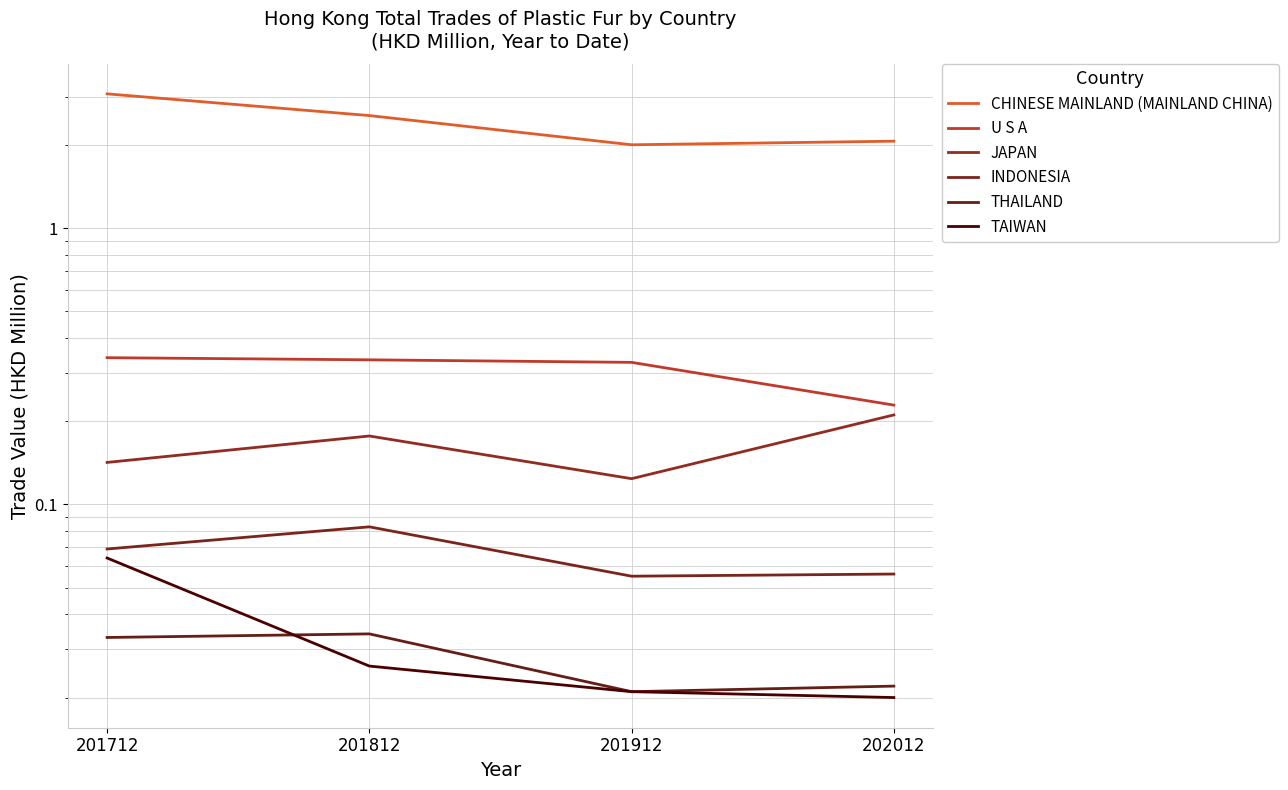

True or false: TAIWAN and U S A intersect in this chart.

False